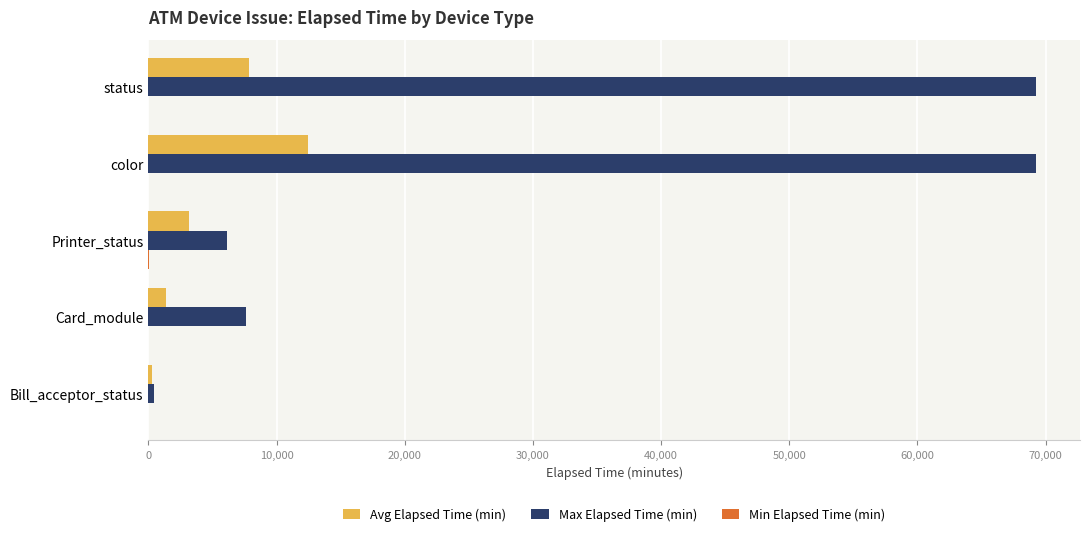

What is the average value of the Max Elapsed Time (min) series?

30531.4